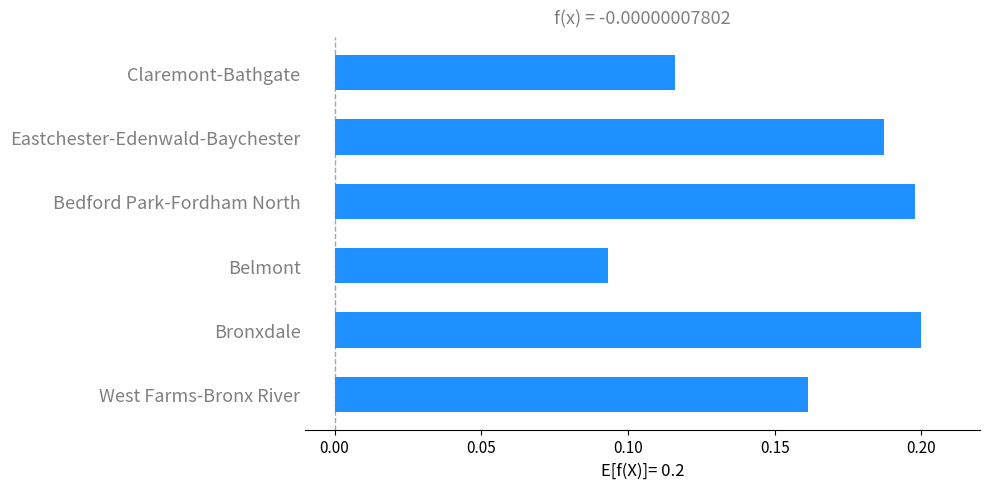

Count the number of categories in the chart.

6